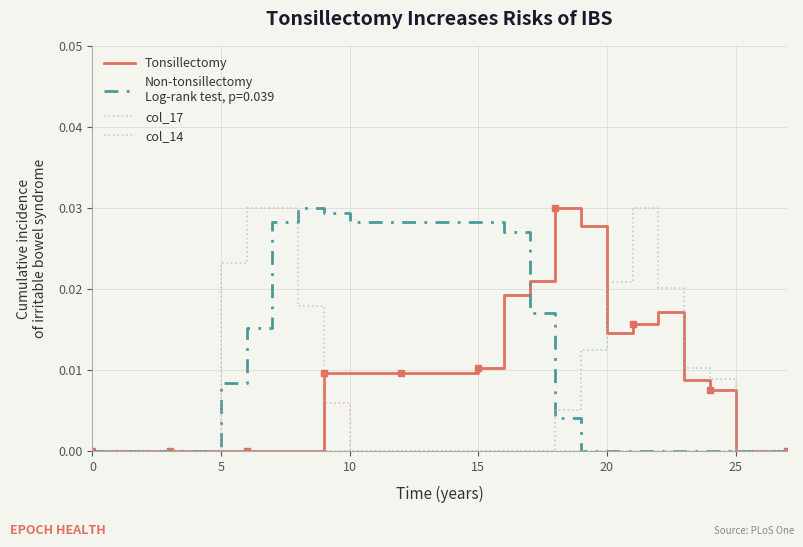

Is this an area chart (filled region under the line)?

No